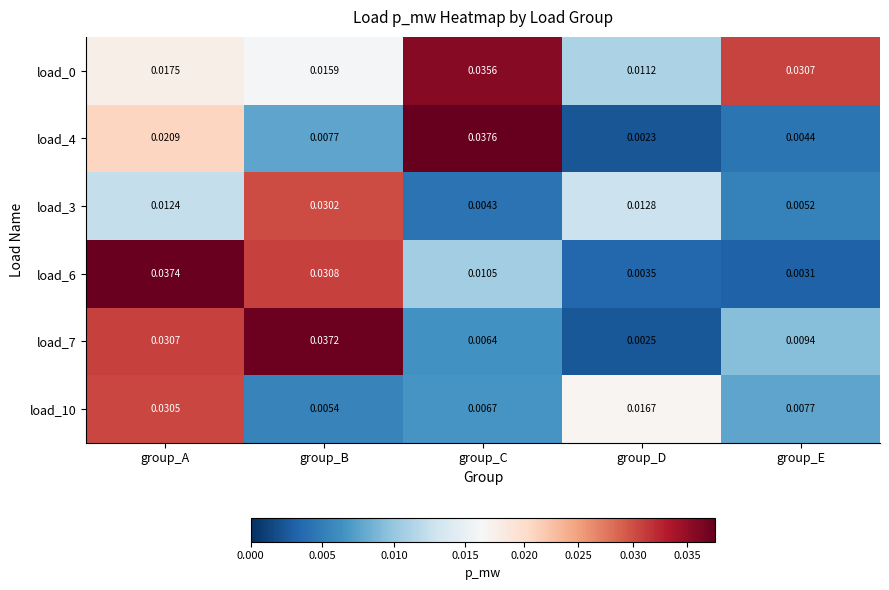

At which category is the sum across all series the highest?

group_A